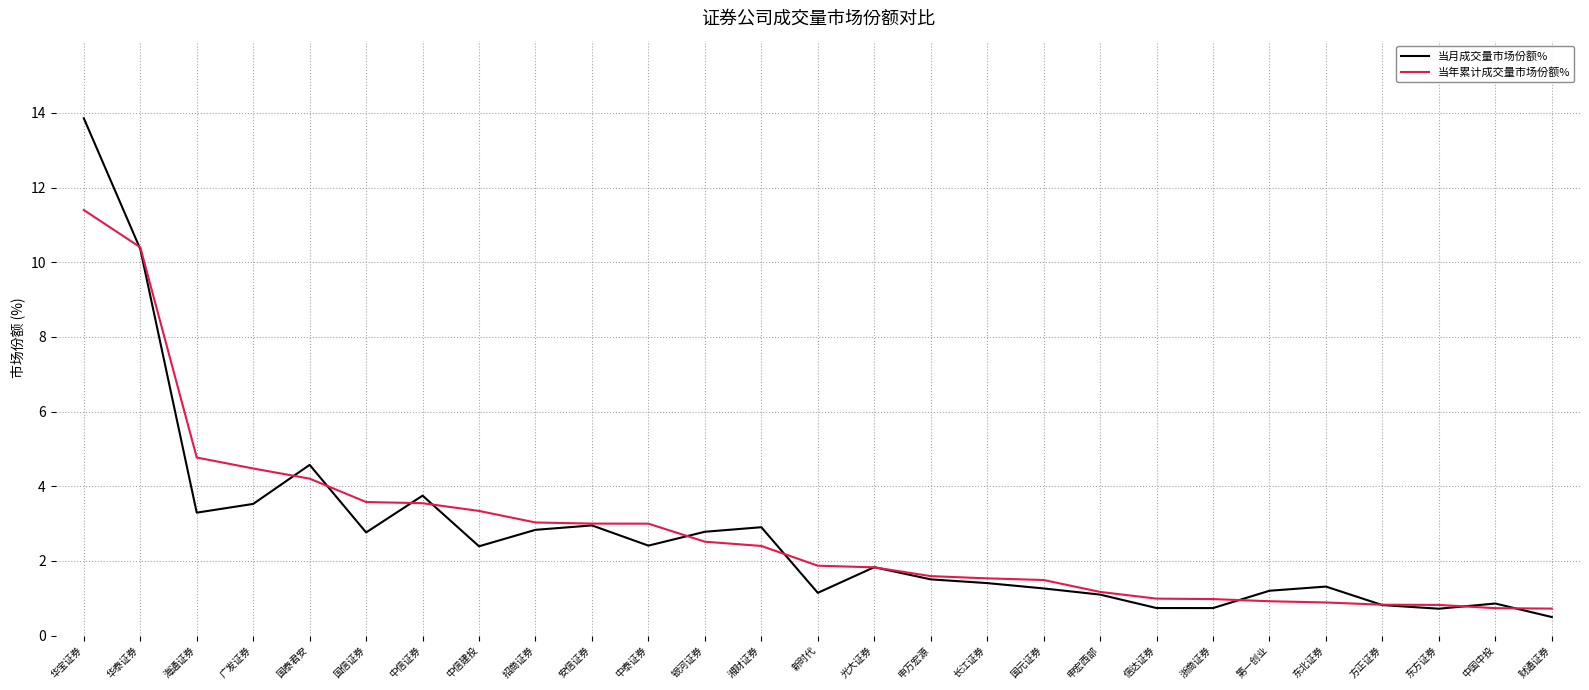

Is this an area chart (filled region under the line)?

No